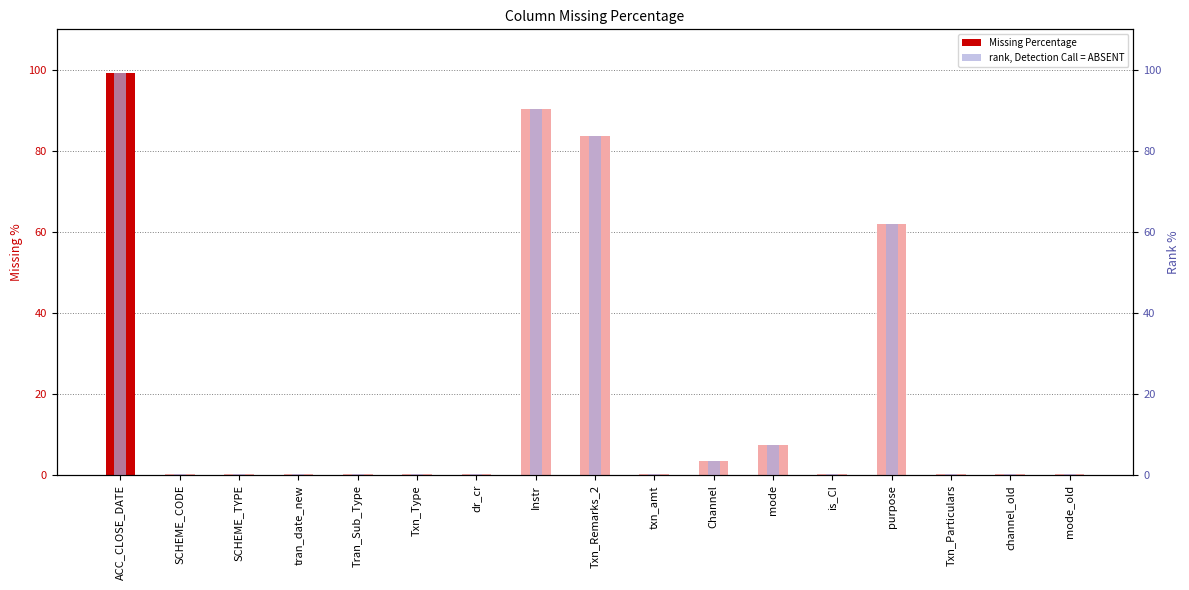

What is the value of the Missing Percentage bar at the 5th from the left?

0.3